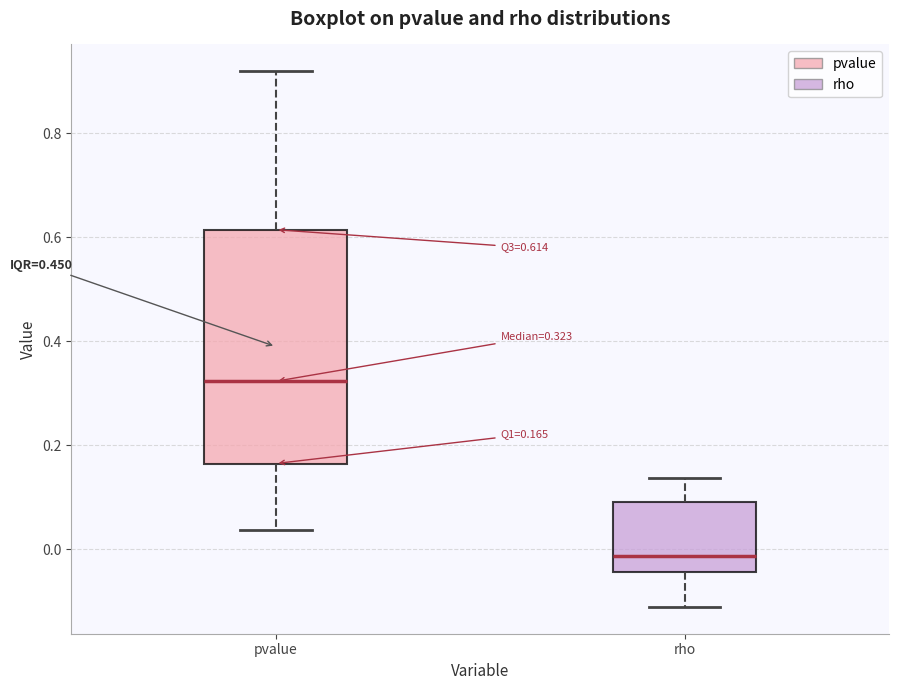

Which box has the lowest median line?

rho